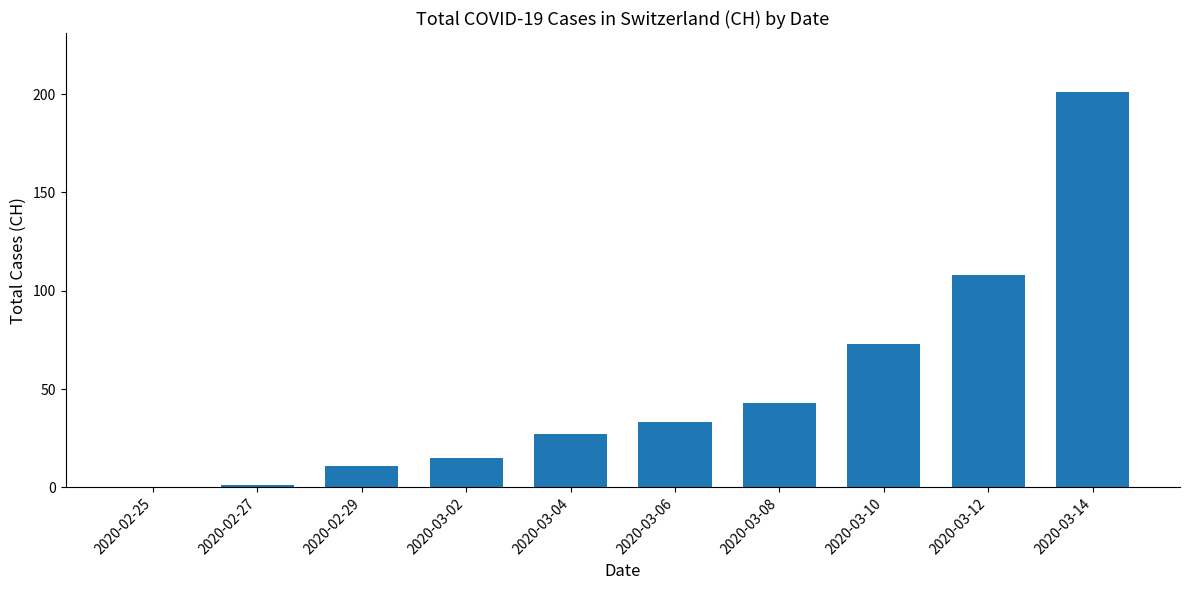

What is the ratio of the value at 2020-03-10 to the value at 2020-02-29?

6.6